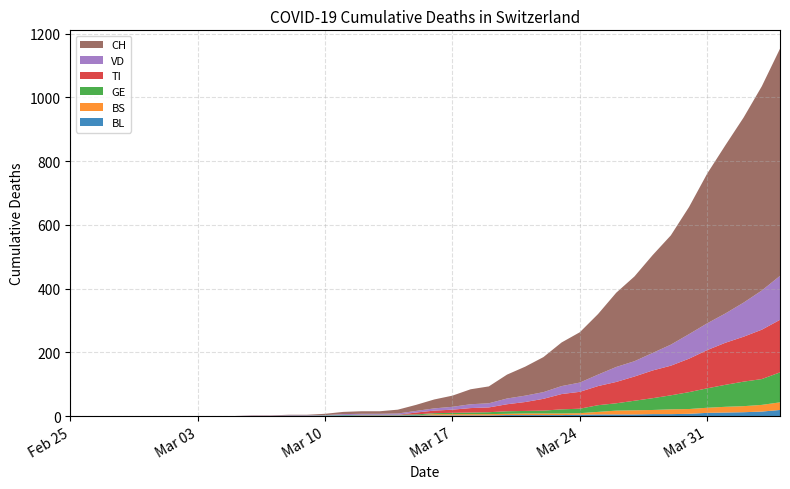

Reading left to right, transcribe all the data shown in this chart.

BL: 2020-02-25=0	2020-02-26=0	2020-02-27=0	2020-02-28=0	2020-02-29=0	2020-03-01=0	2020-03-02=0	2020-03-03=0	2020-03-04=0	2020-03-05=0	2020-03-06=0	2020-03-07=0	2020-03-08=1	2020-03-09=1	2020-03-10=1	2020-03-11=2	2020-03-12=2	2020-03-13=2	2020-03-14=2	2020-03-15=2	2020-03-16=2	2020-03-17=2	2020-03-18=2	2020-03-19=2	2020-03-20=3	2020-03-21=3	2020-03-22=3	2020-03-23=3	2020-03-24=4	2020-03-25=5	2020-03-26=5	2020-03-27=5	2020-03-28=6	2020-03-29=6	2020-03-30=7	2020-03-31=10	2020-04-01=11	2020-04-02=12	2020-04-03=14	2020-04-04=19
BS: 2020-02-25=0	2020-02-26=0	2020-02-27=0	2020-02-28=0	2020-02-29=0	2020-03-01=0	2020-03-02=0	2020-03-03=0	2020-03-04=0	2020-03-05=0	2020-03-06=0	2020-03-07=0	2020-03-08=0	2020-03-09=0	2020-03-10=0	2020-03-11=0	2020-03-12=1	2020-03-13=1	2020-03-14=1	2020-03-15=0	2020-03-16=4	2020-03-17=4	2020-03-18=4	2020-03-19=4	2020-03-20=4	2020-03-21=5	2020-03-22=5	2020-03-23=5	2020-03-24=5	2020-03-25=8	2020-03-26=12	2020-03-27=13	2020-03-28=13	2020-03-29=15	2020-03-30=15	2020-03-31=16	2020-04-01=18	2020-04-02=19	2020-04-03=21	2020-04-04=24
GE: 2020-02-25=0	2020-02-26=0	2020-02-27=0	2020-02-28=0	2020-02-29=0	2020-03-01=0	2020-03-02=0	2020-03-03=0	2020-03-04=0	2020-03-05=0	2020-03-06=0	2020-03-07=0	2020-03-08=0	2020-03-09=0	2020-03-10=1	2020-03-11=1	2020-03-12=1	2020-03-13=1	2020-03-14=1	2020-03-15=3	2020-03-16=3	2020-03-17=4	2020-03-18=5	2020-03-19=6	2020-03-20=8	2020-03-21=8	2020-03-22=9	2020-03-23=13	2020-03-24=14	2020-03-25=21	2020-03-26=23	2020-03-27=30	2020-03-28=37	2020-03-29=44	2020-03-30=53	2020-03-31=61	2020-04-01=69	2020-04-02=77	2020-04-03=81	2020-04-04=94
TI: 2020-02-25=0	2020-02-26=0	2020-02-27=0	2020-02-28=0	2020-02-29=0	2020-03-01=0	2020-03-02=0	2020-03-03=0	2020-03-04=0	2020-03-05=0	2020-03-06=0	2020-03-07=0	2020-03-08=0	2020-03-09=0	2020-03-10=0	2020-03-11=0	2020-03-12=0	2020-03-13=0	2020-03-14=0	2020-03-15=6	2020-03-16=8	2020-03-17=10	2020-03-18=14	2020-03-19=15	2020-03-20=22	2020-03-21=28	2020-03-22=37	2020-03-23=48	2020-03-24=53	2020-03-25=60	2020-03-26=67	2020-03-27=76	2020-03-28=87	2020-03-29=93	2020-03-30=105	2020-03-31=120	2020-04-01=132	2020-04-02=141	2020-04-03=155	2020-04-04=165
VD: 2020-02-25=0	2020-02-26=0	2020-02-27=0	2020-02-28=0	2020-02-29=0	2020-03-01=0	2020-03-02=0	2020-03-03=0	2020-03-04=0	2020-03-05=0	2020-03-06=1	2020-03-07=1	2020-03-08=1	2020-03-09=1	2020-03-10=1	2020-03-11=3	2020-03-12=3	2020-03-13=3	2020-03-14=4	2020-03-15=5	2020-03-16=7	2020-03-17=9	2020-03-18=12	2020-03-19=13	2020-03-20=18	2020-03-21=20	2020-03-22=21	2020-03-23=25	2020-03-24=29	2020-03-25=36	2020-03-26=47	2020-03-27=48	2020-03-28=55	2020-03-29=66	2020-03-30=77	2020-03-31=84	2020-04-01=92	2020-04-02=107	2020-04-03=123	2020-04-04=138
CH: 2020-02-25=0	2020-02-26=0	2020-02-27=0	2020-02-28=0	2020-02-29=0	2020-03-01=0	2020-03-02=0	2020-03-03=0	2020-03-04=0	2020-03-05=0	2020-03-06=1	2020-03-07=1	2020-03-08=2	2020-03-09=2	2020-03-10=4	2020-03-11=7	2020-03-12=8	2020-03-13=8	2020-03-14=12	2020-03-15=19	2020-03-16=28	2020-03-17=35	2020-03-18=47	2020-03-19=53	2020-03-20=75	2020-03-21=91	2020-03-22=110	2020-03-23=137	2020-03-24=158	2020-03-25=190	2020-03-26=233	2020-03-27=266	2020-03-28=307	2020-03-29=343	2020-03-30=399	2020-03-31=470	2020-04-01=528	2020-04-02=581	2020-04-03=641	2020-04-04=713